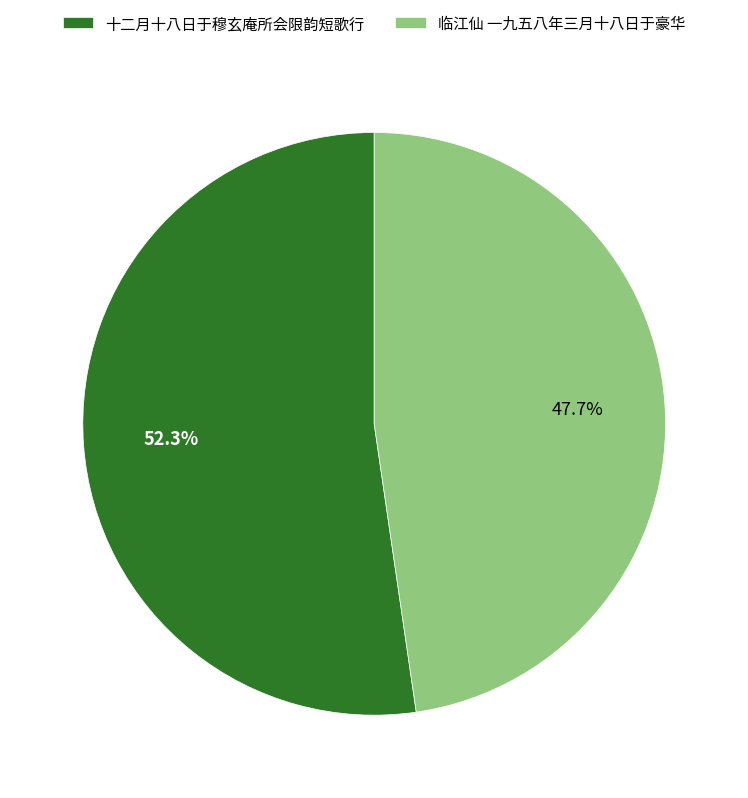

How much of the chart is everything except 十二月十八日于穆玄庵所会限韵短歌行?

47.7%